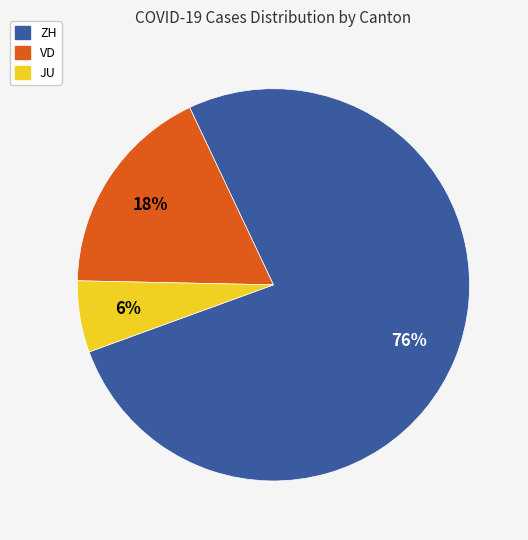

Does any single category account for the majority?

Yes